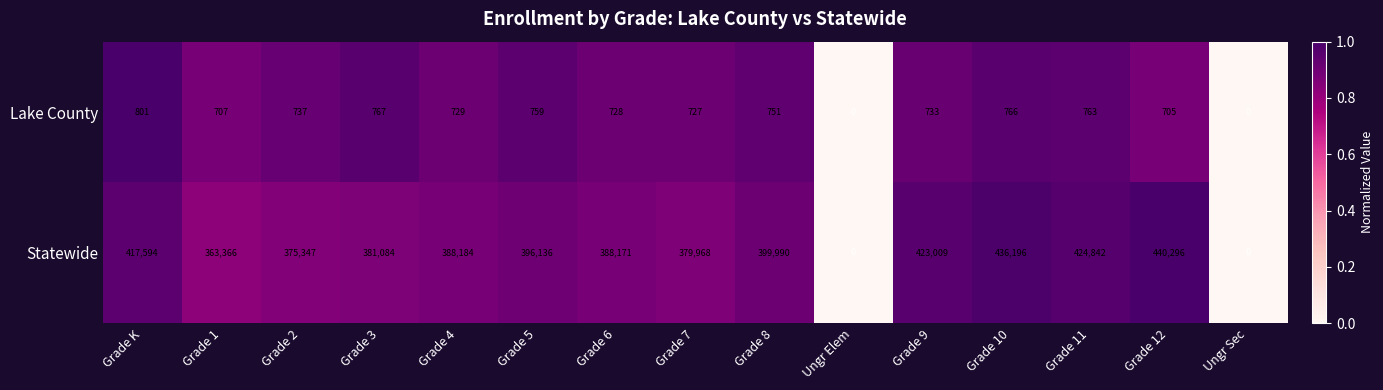

True or false: Lake County has a value of 766 at Grade 10.

True